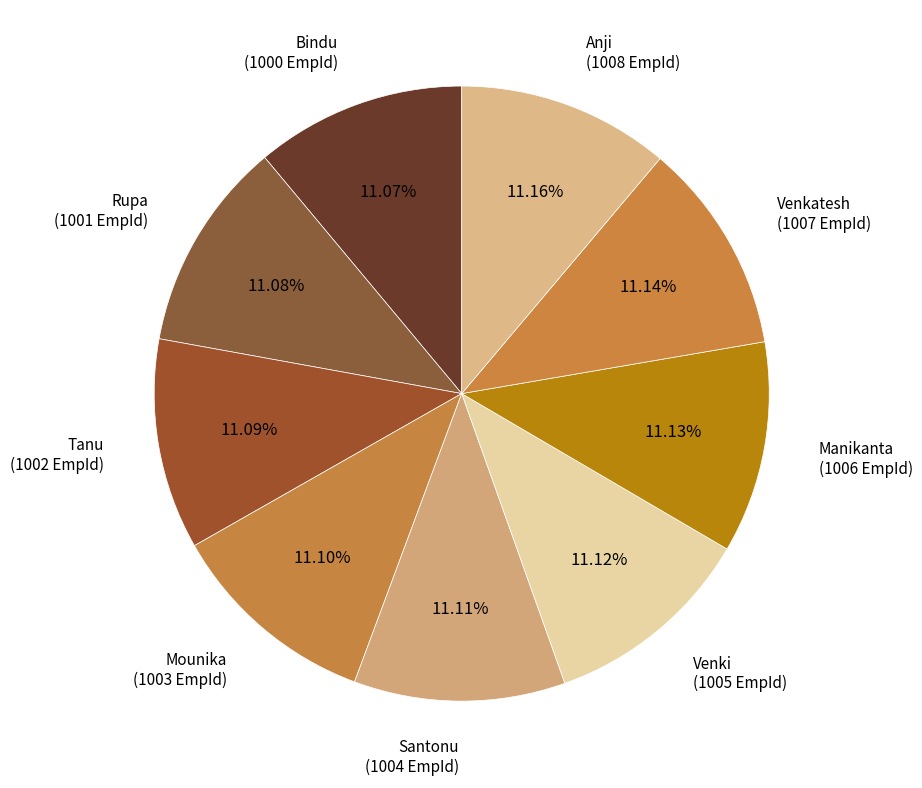

Does Tanu account for over 50% of the chart?

No